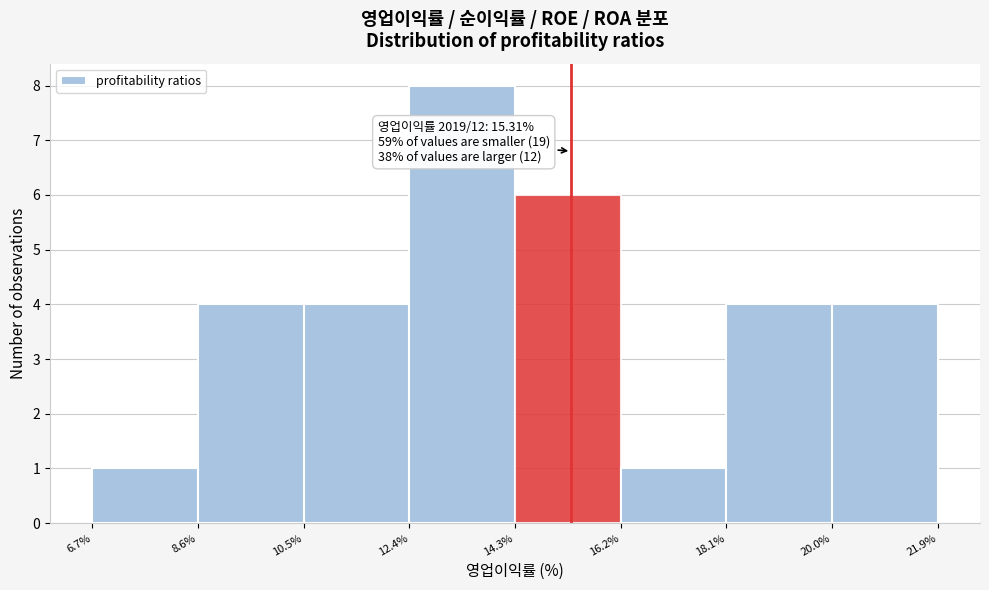

Which range on the x-axis has the tallest bar?

12.4% to 14.3%